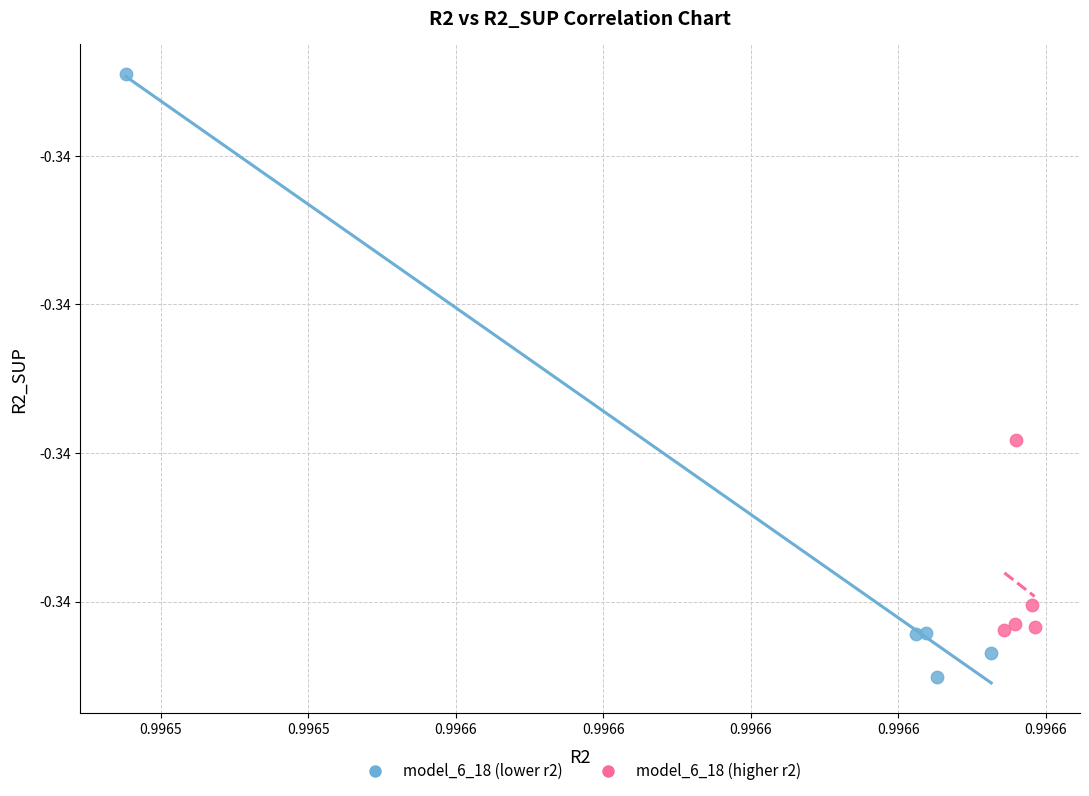

What are all the series names shown in the legend?

model_6_18 (lower r2), model_6_18 (higher r2)